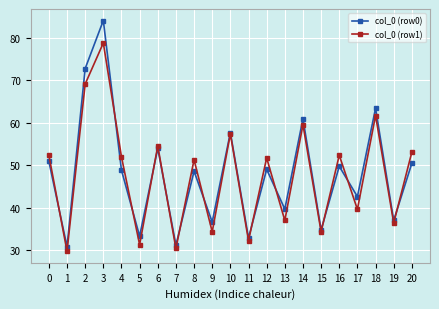

What is the total value across all series at 19?

73.4